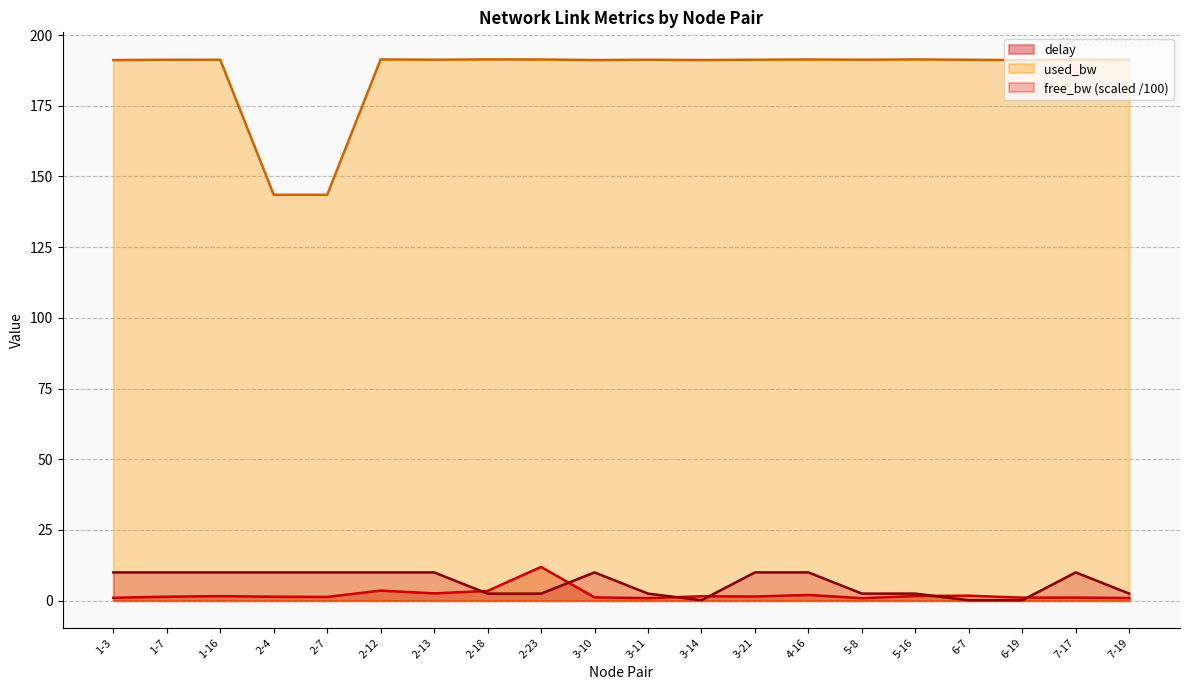

What is the sum of all free_bw_scaled values?

125.5